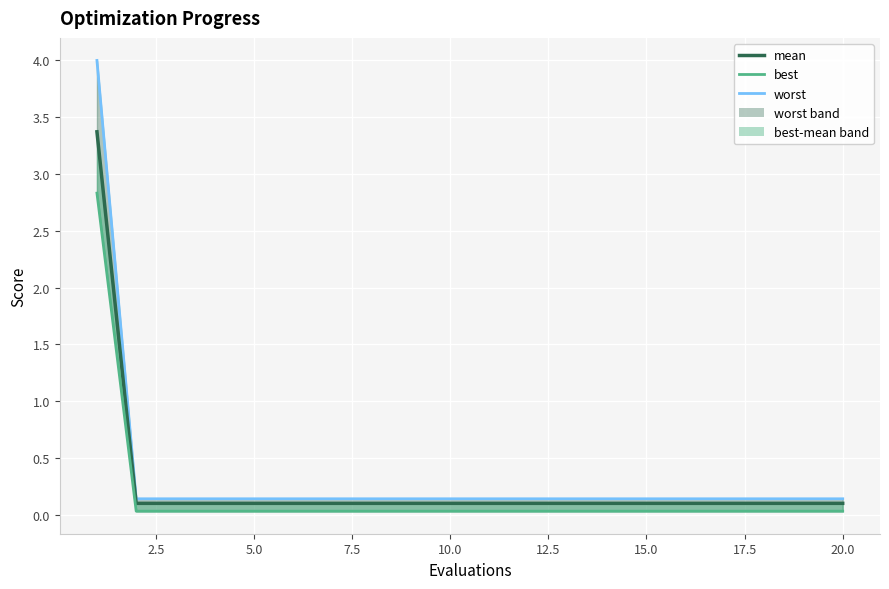

Does the chart display data point markers on the line(s)?

No